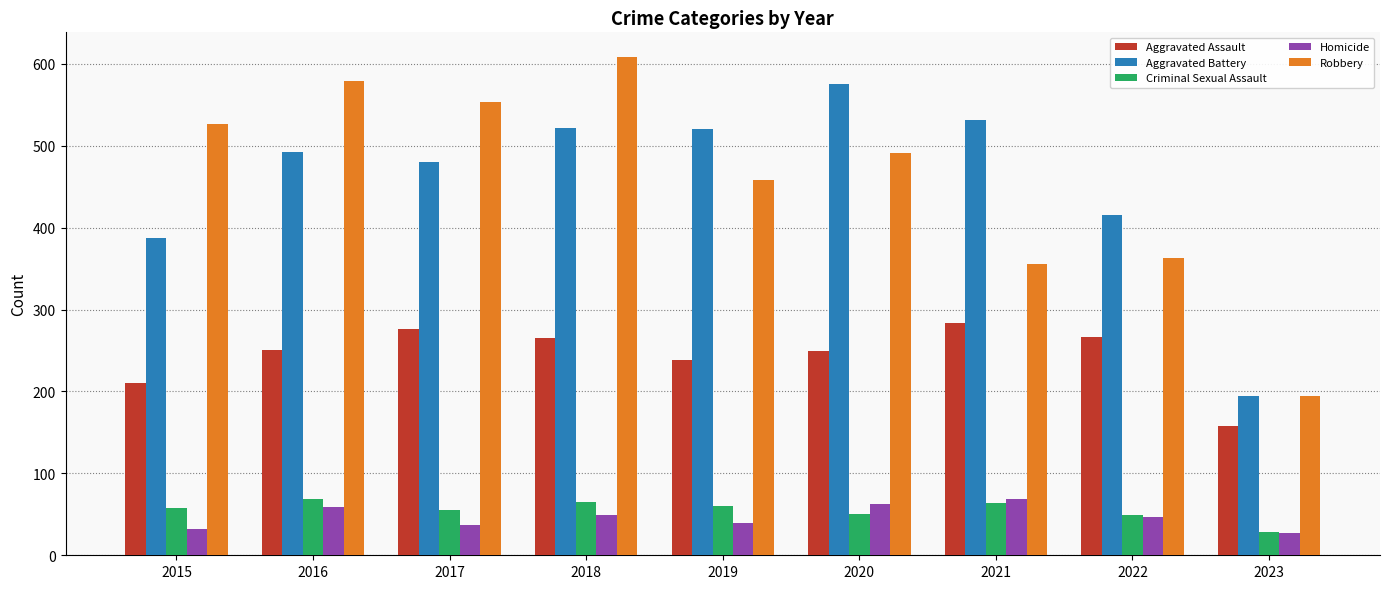

Rank the series at 2017 from highest to lowest value.

Robbery, Aggravated Battery, Aggravated Assault, Criminal Sexual Assault, Homicide